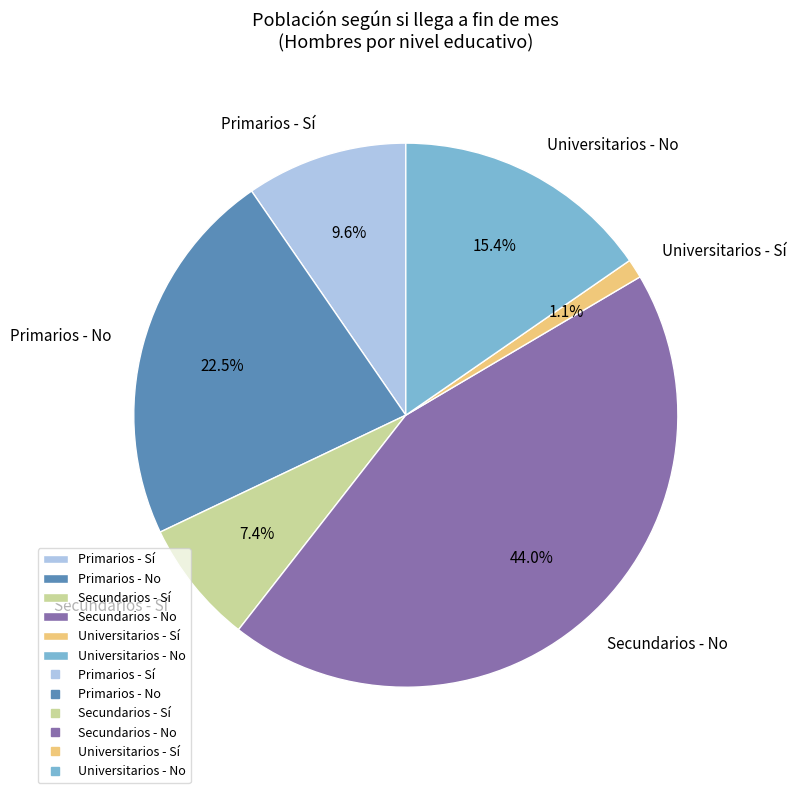

Which slice is the smallest?

Universitarios - Sí